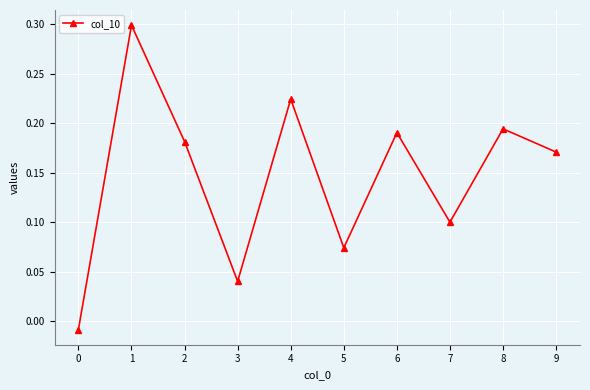

What is the sum of the values at 2 and 9?

0.4